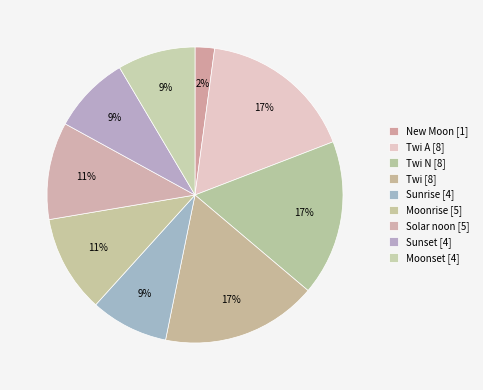

Count the number of slices in the pie.

9